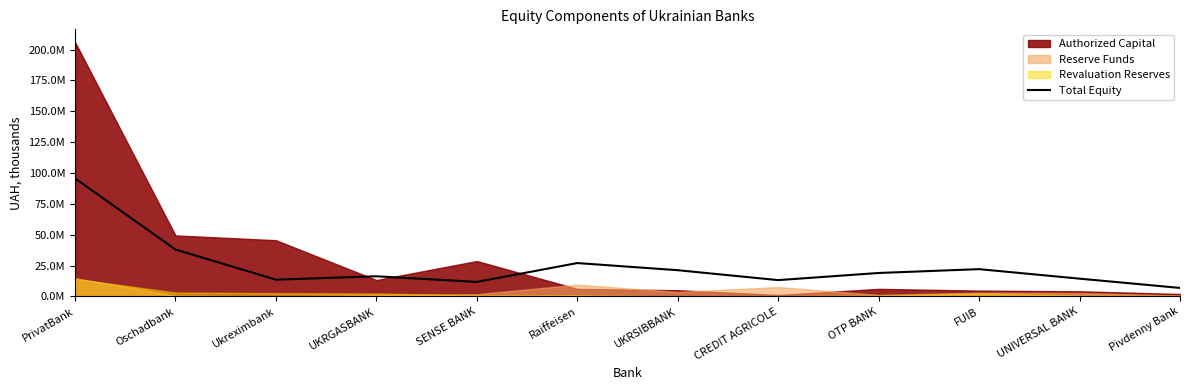

At which label is the value closest to 51303201?

Oschadbank